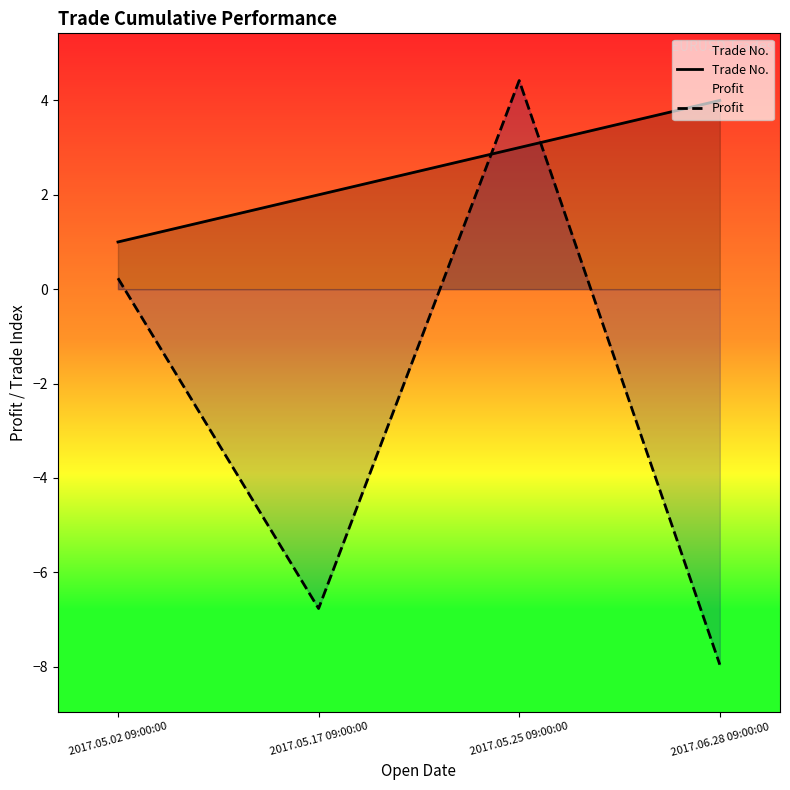

What are all the series names shown in the legend?

Trade No., Profit